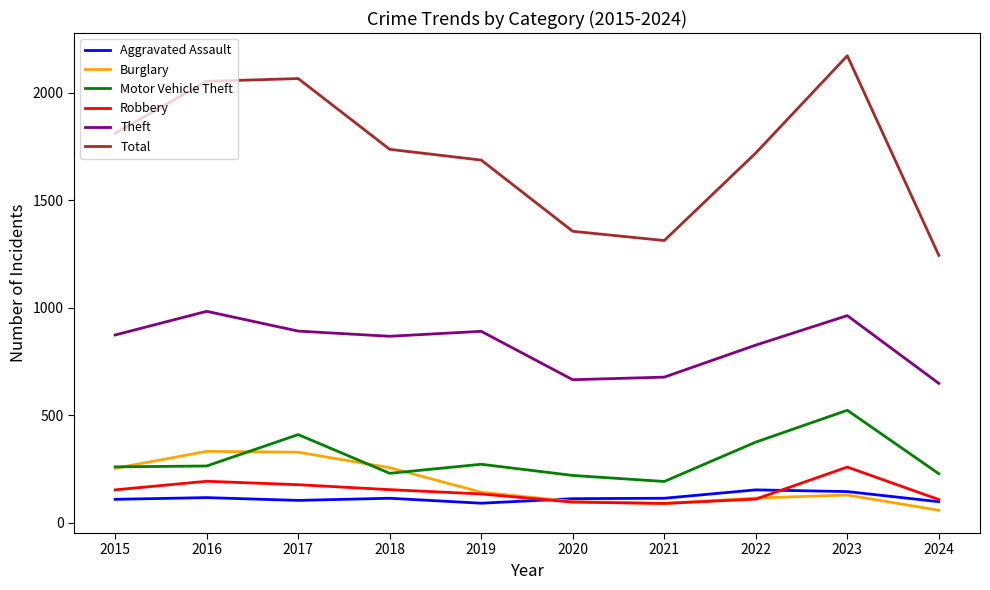

True or false: Robbery has more than 1 interior local peaks.

True